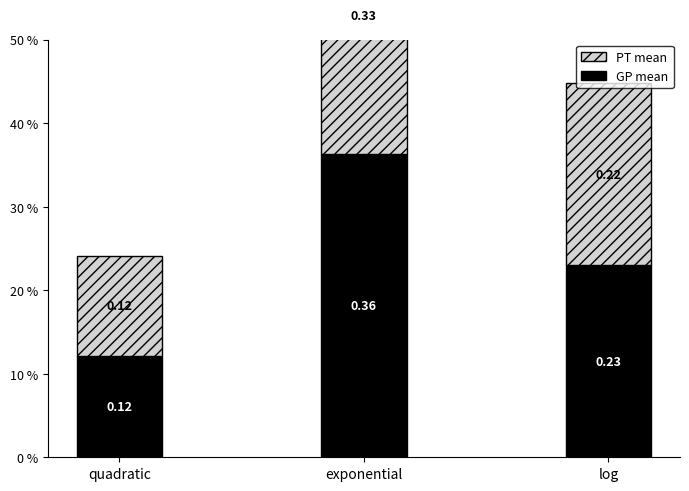

Count the number of categories in the chart.

3